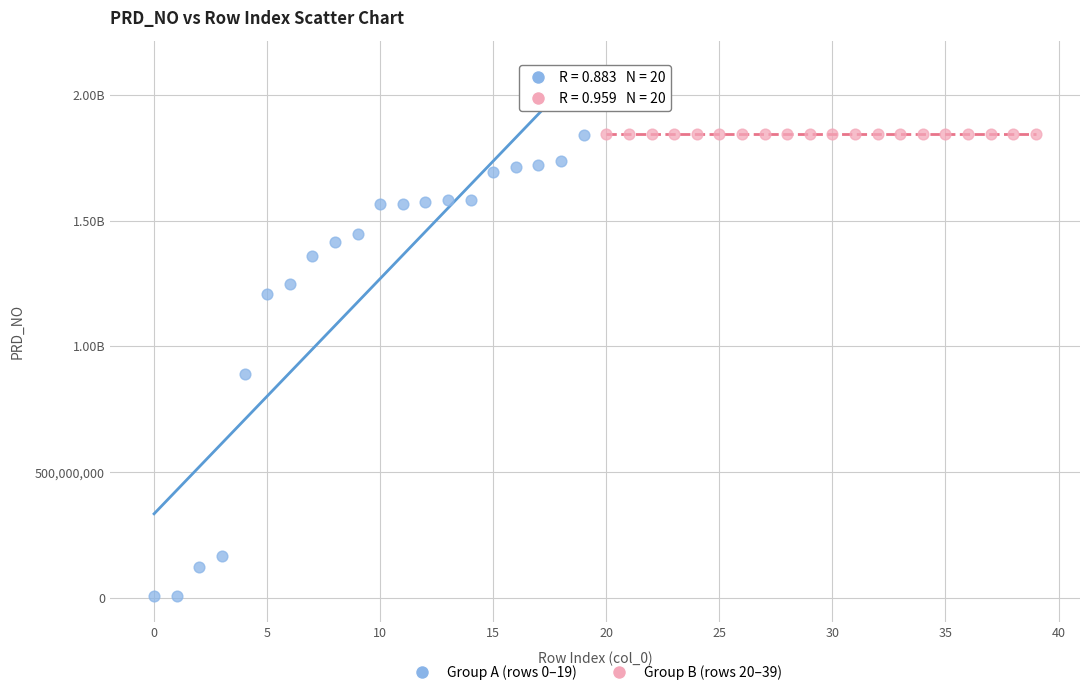

What are all the series names shown in the legend?

Group A (rows 0–19), Group B (rows 20–39)